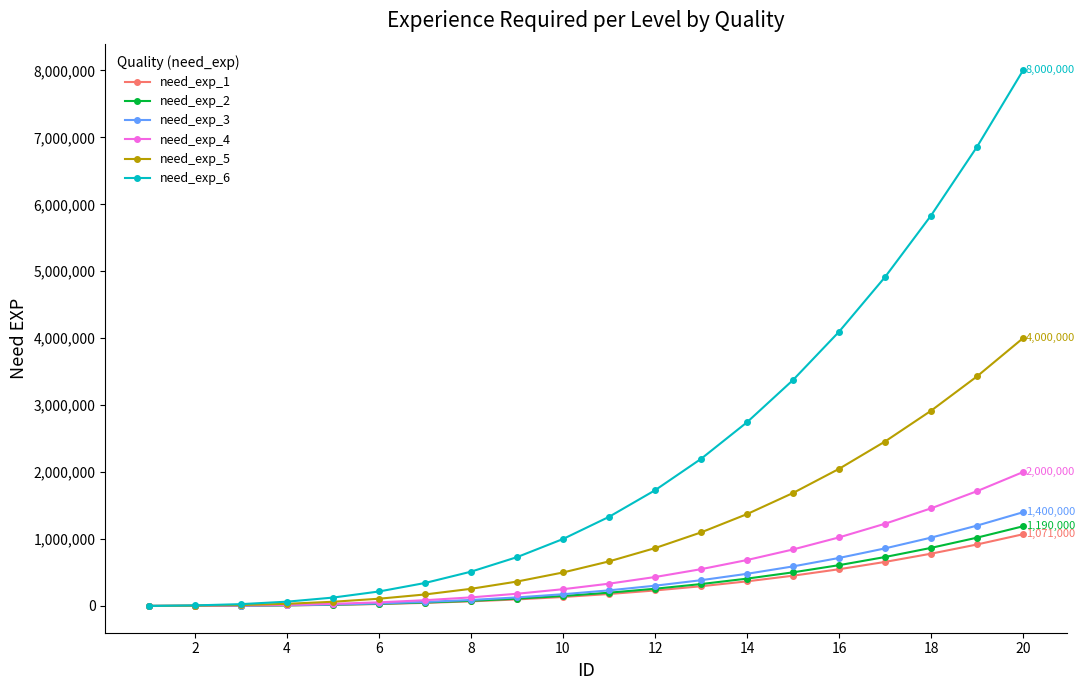

Which series has the largest range (max minus min)?

need_exp_6